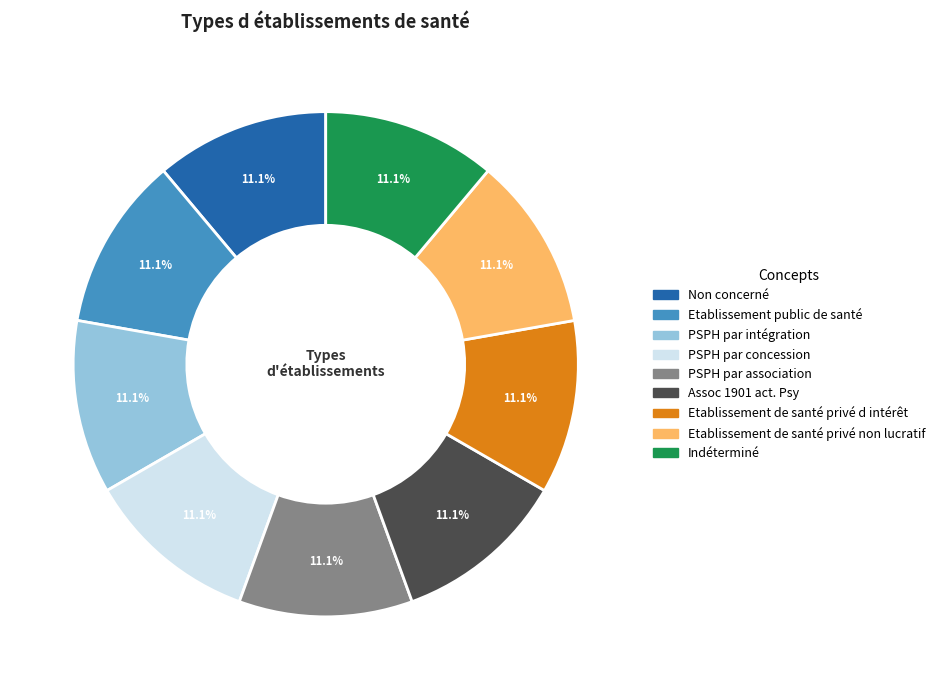

How much of the chart is everything except PSPH par intégration?

88.9%